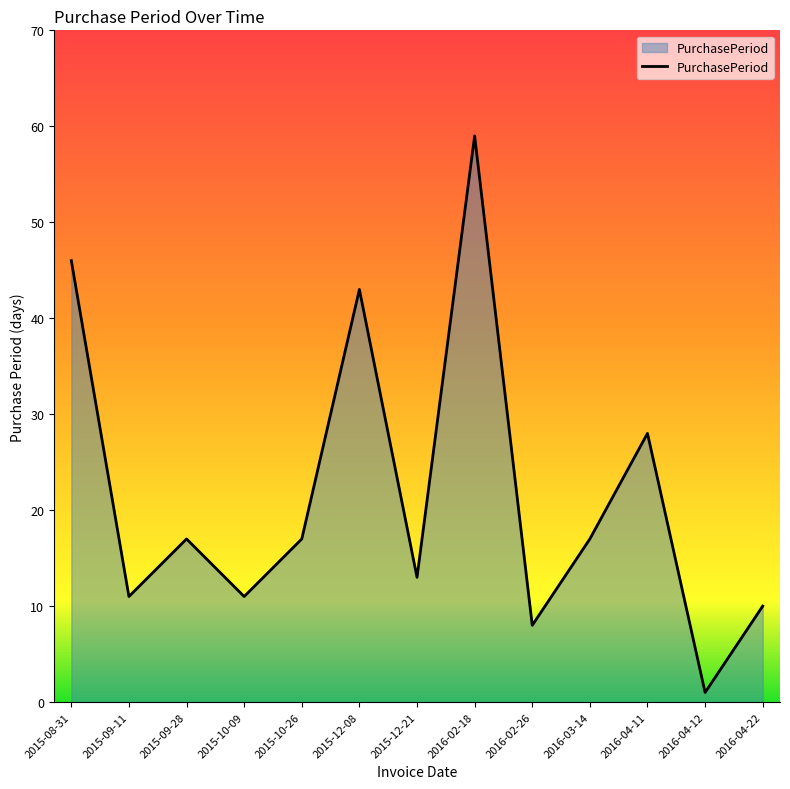

The chart shows a value of 13 at 2015-12-21. True or false?

True